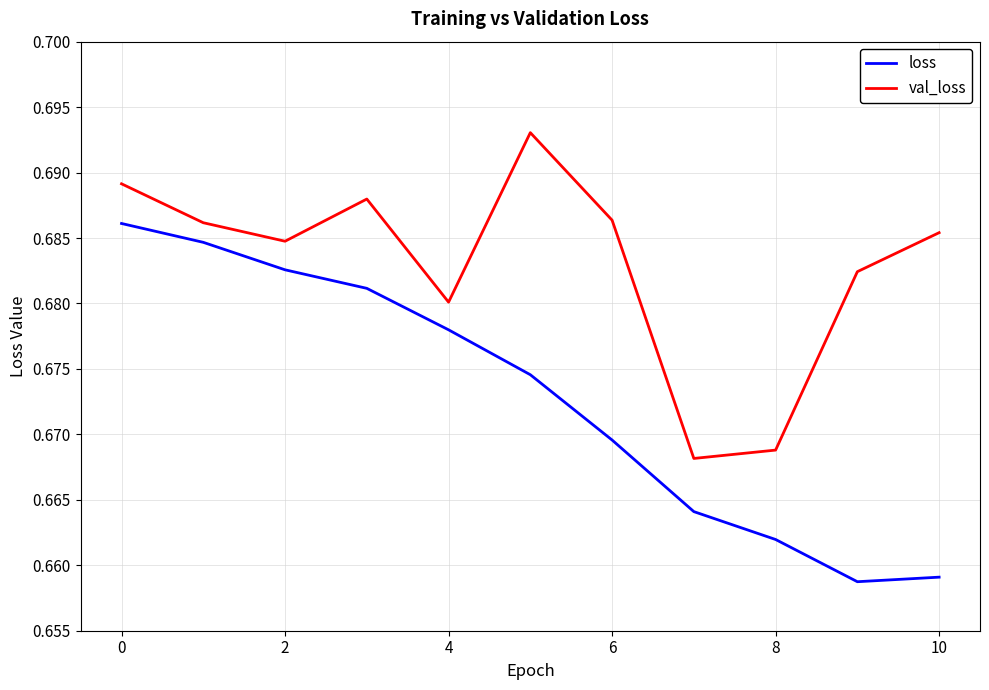

Which series has the largest total across all categories?

val_loss